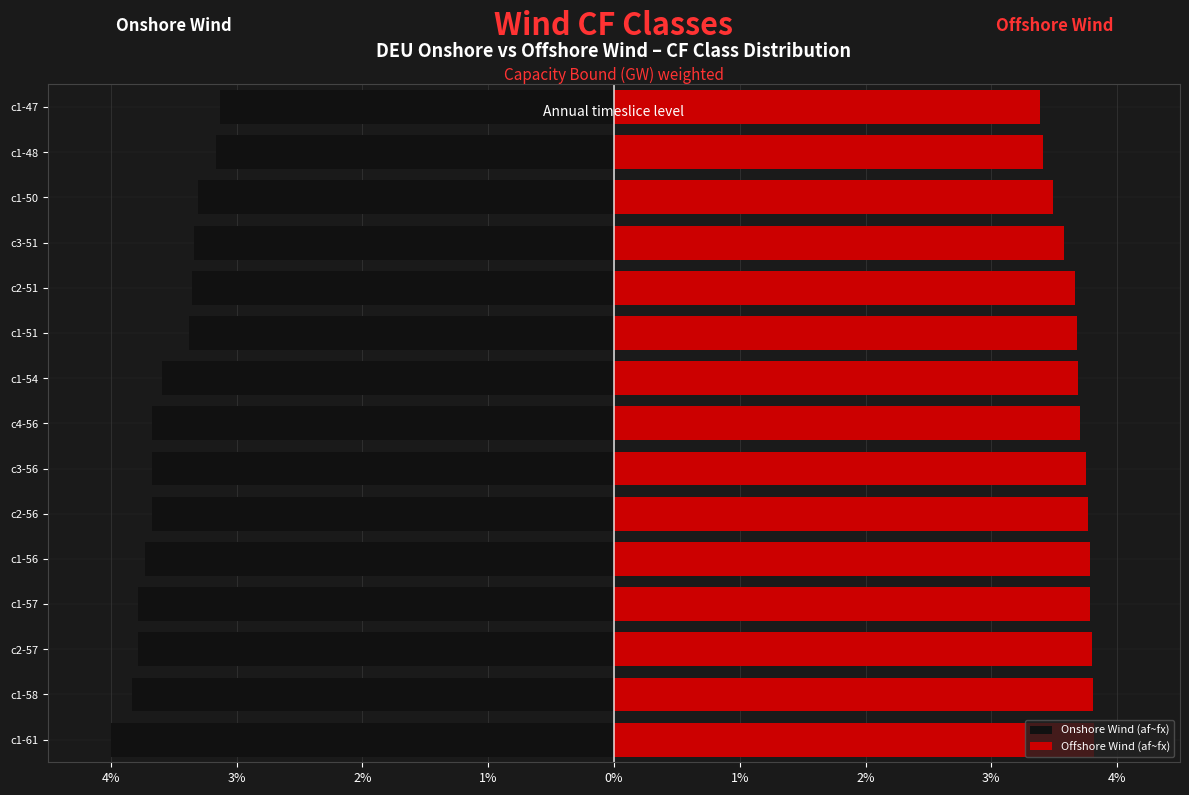

Is it true that Onshore Wind (af~fx) equals -5.7 at c1-61?

False